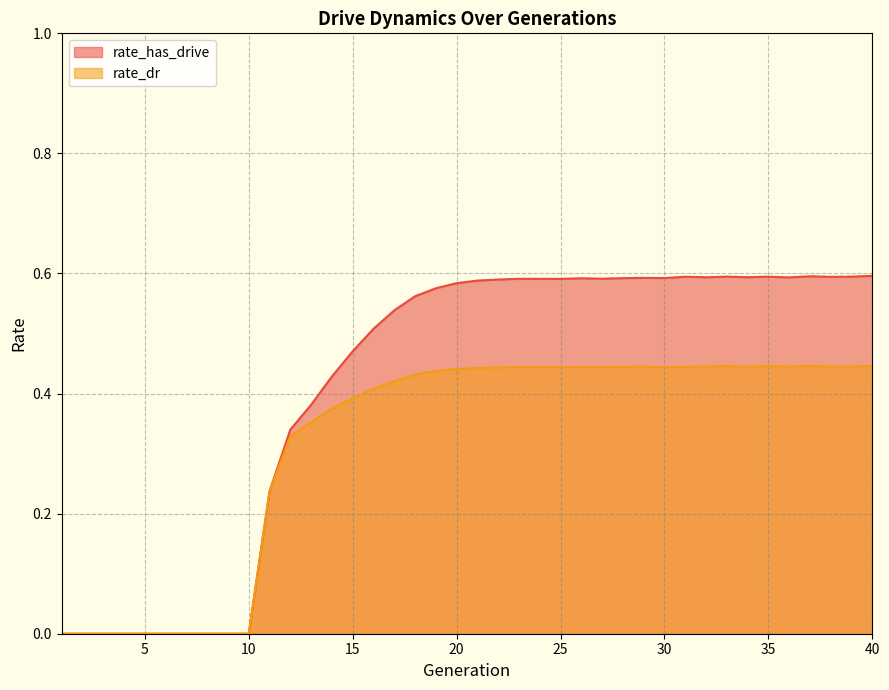

True or false: rate_has_drive and rate_dr intersect in this chart.

False